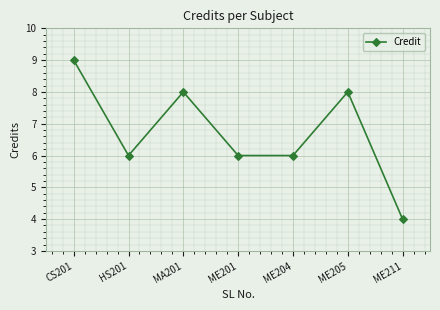

Is it true that the value at ME205 is 3?

False